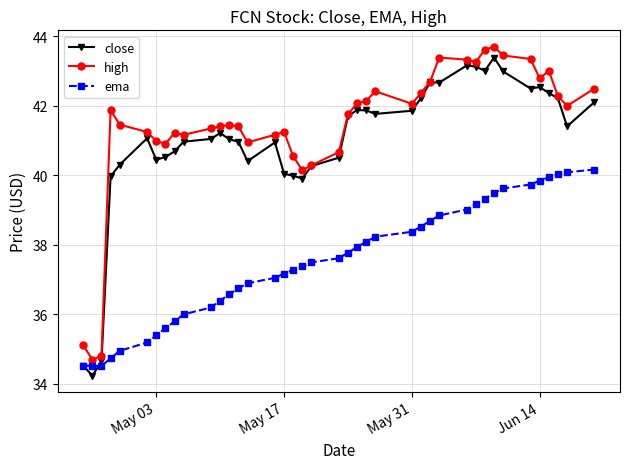

What is the difference between the maximum and minimum values in the high series?

9.0